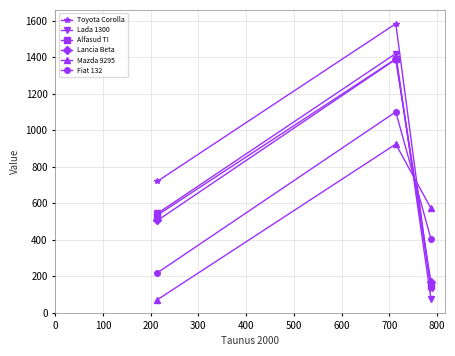

Is this an area chart (filled region under the line)?

No